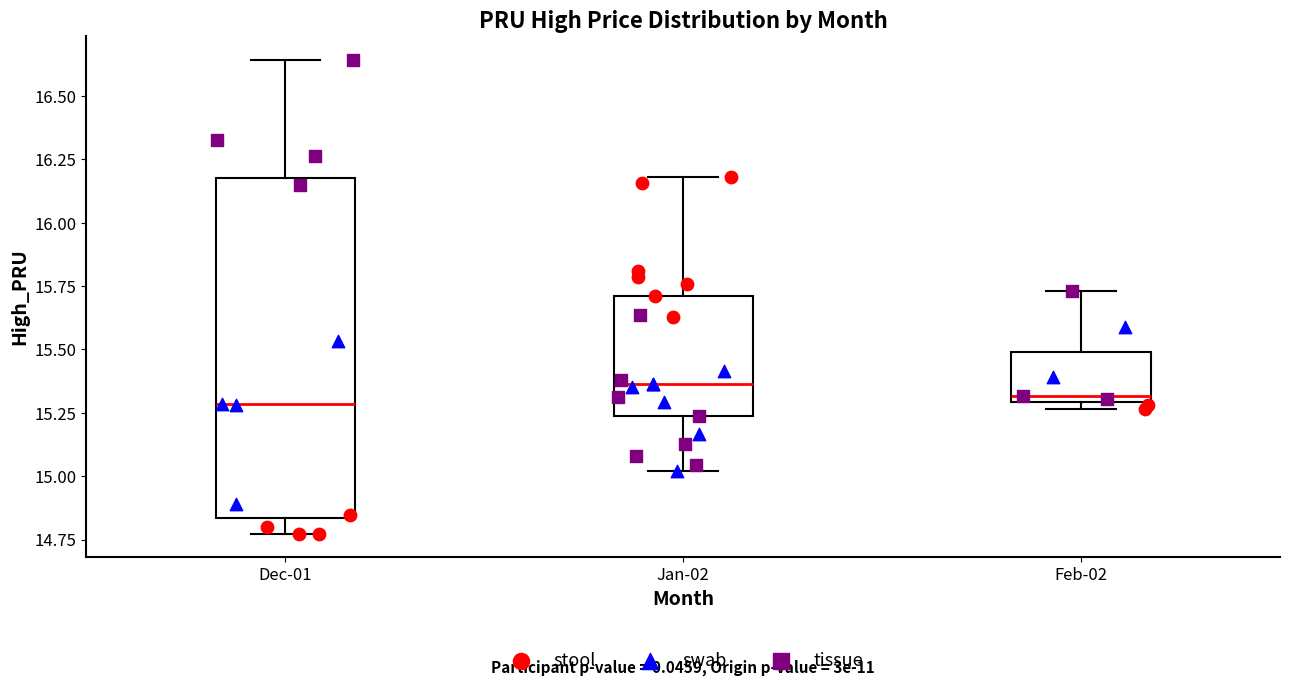

Where is the lower edge of the box for Dec-01 on the y-axis? The values are not printed on the chart, so give them approximately, as read against the axis.

14.85